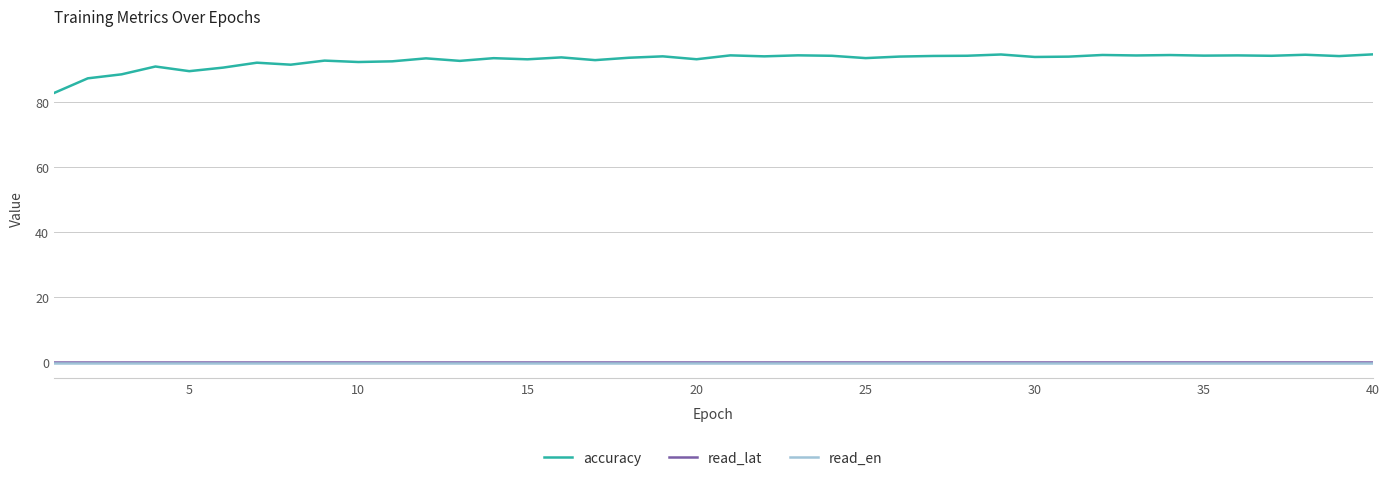

True or false: read_lat and accuracy cross at least once.

False